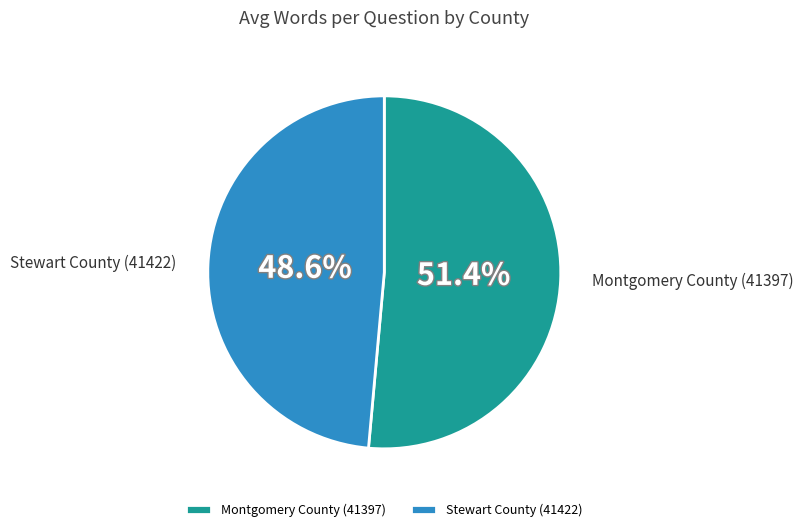

Between Stewart County (41422) and Montgomery County (41397), which is larger?

Montgomery County (41397)